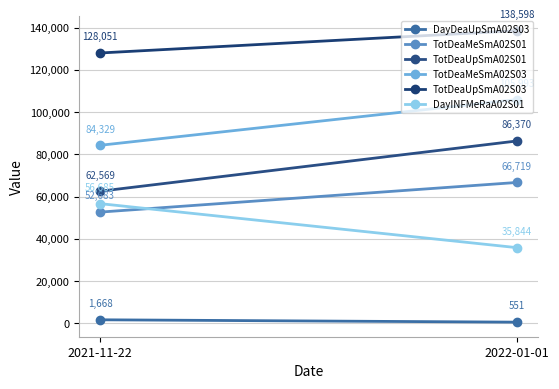

Which category has the lowest value in the DayDeaUpSmA02S03 series?

2022-01-01